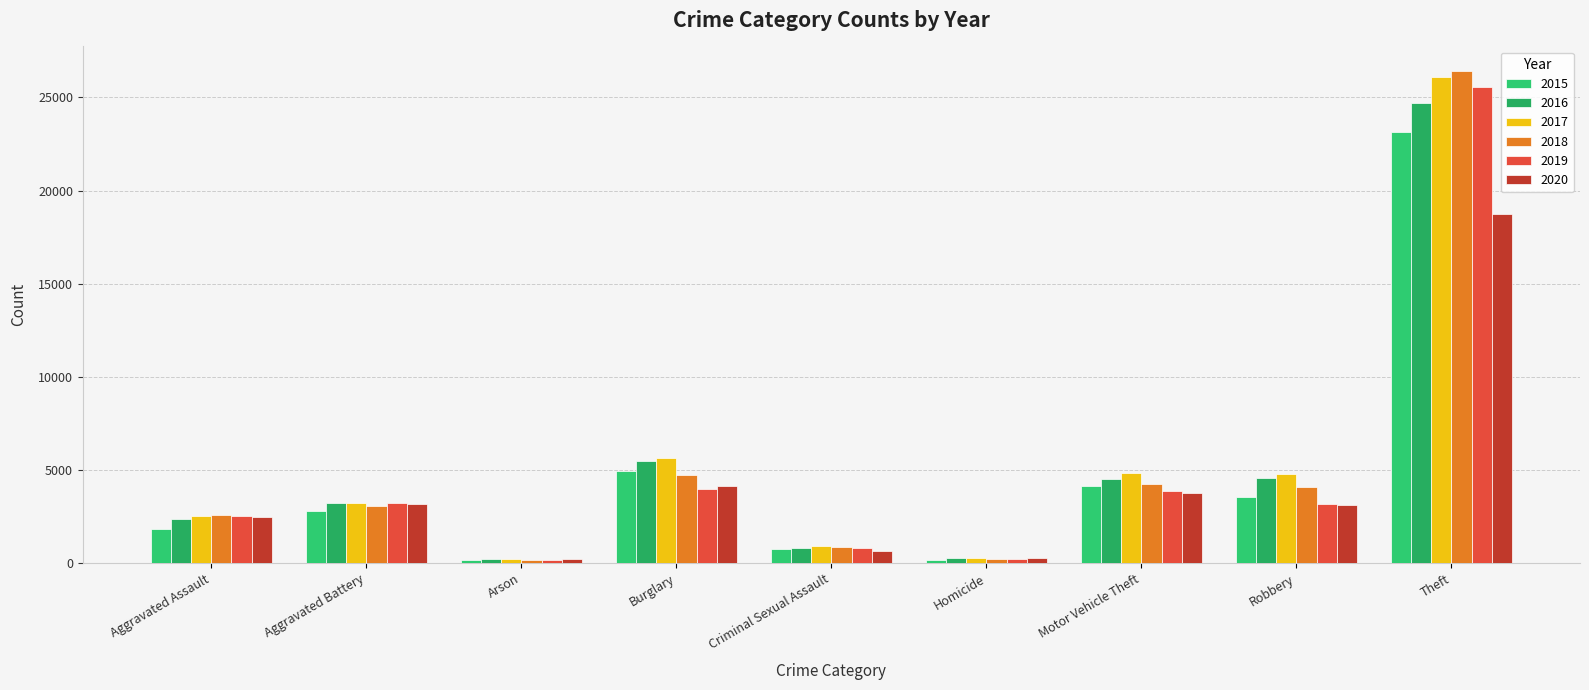

At which label does 2019 first exceed 3191?

Aggravated Battery